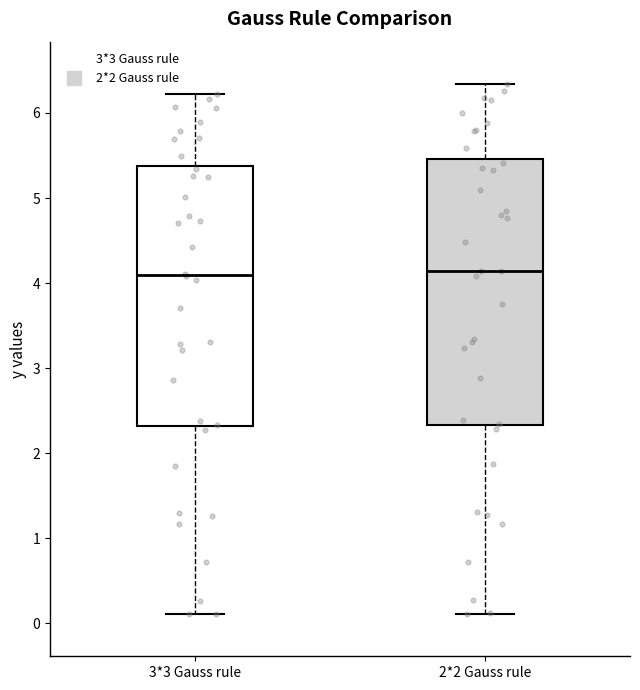

Reading left to right, read every box against the y-axis: the position of its median line, the range the box covers, and the ends of its whiskers. The values are not printed on the chart, so give them approximately, as read against the axis.

3*3 Gauss rule: median 4.1, box 2.3 to 5.4, whiskers 0.1 to 6.2
2*2 Gauss rule: median 4.1, box 2.3 to 5.5, whiskers 0.1 to 6.3